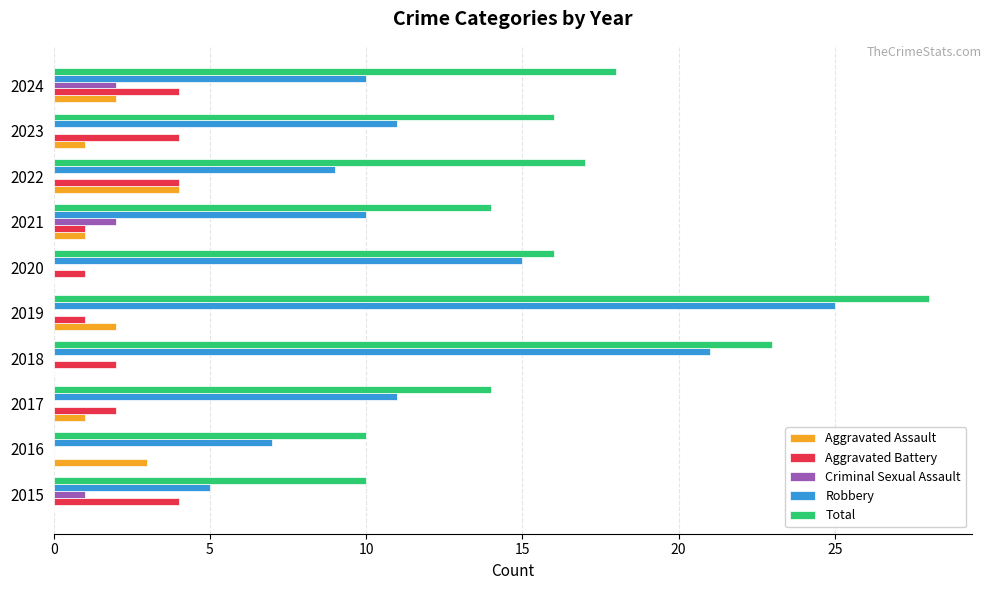

What is the maximum value shown in the chart?

28